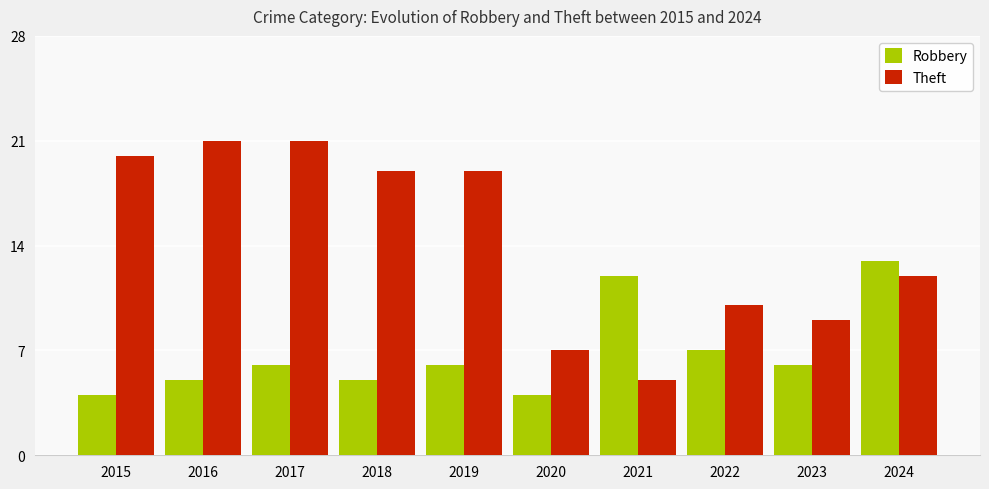

Reading left to right, list all the values displayed in this chart.

Robbery: 2015=4	2016=5	2017=6	2018=5	2019=6	2020=4	2021=12	2022=7	2023=6	2024=13
Theft: 2015=20	2016=21	2017=21	2018=19	2019=19	2020=7	2021=5	2022=10	2023=9	2024=12